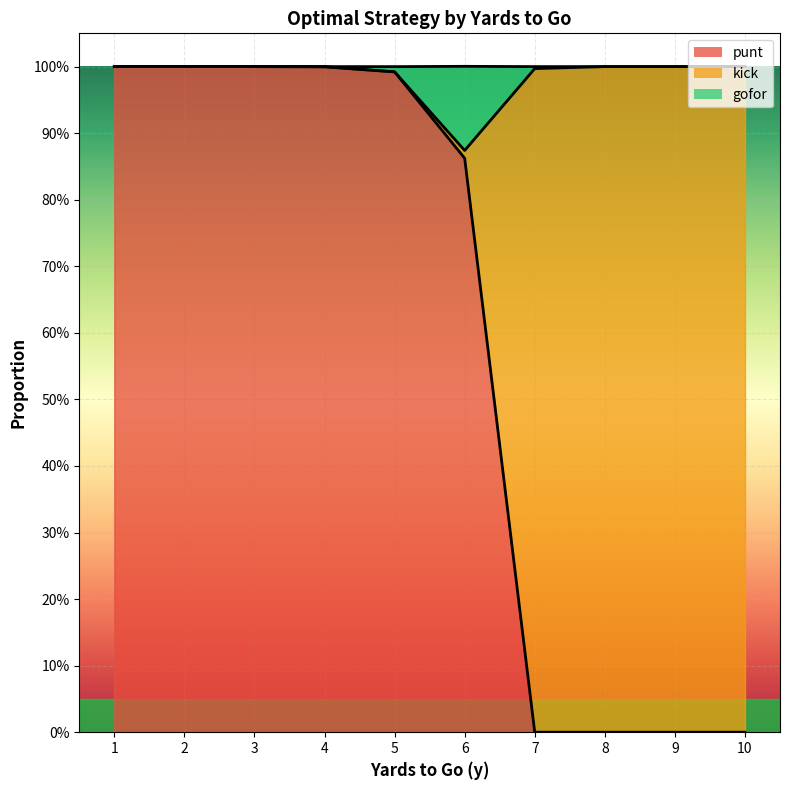

At which category is the sum across all series the highest?

1